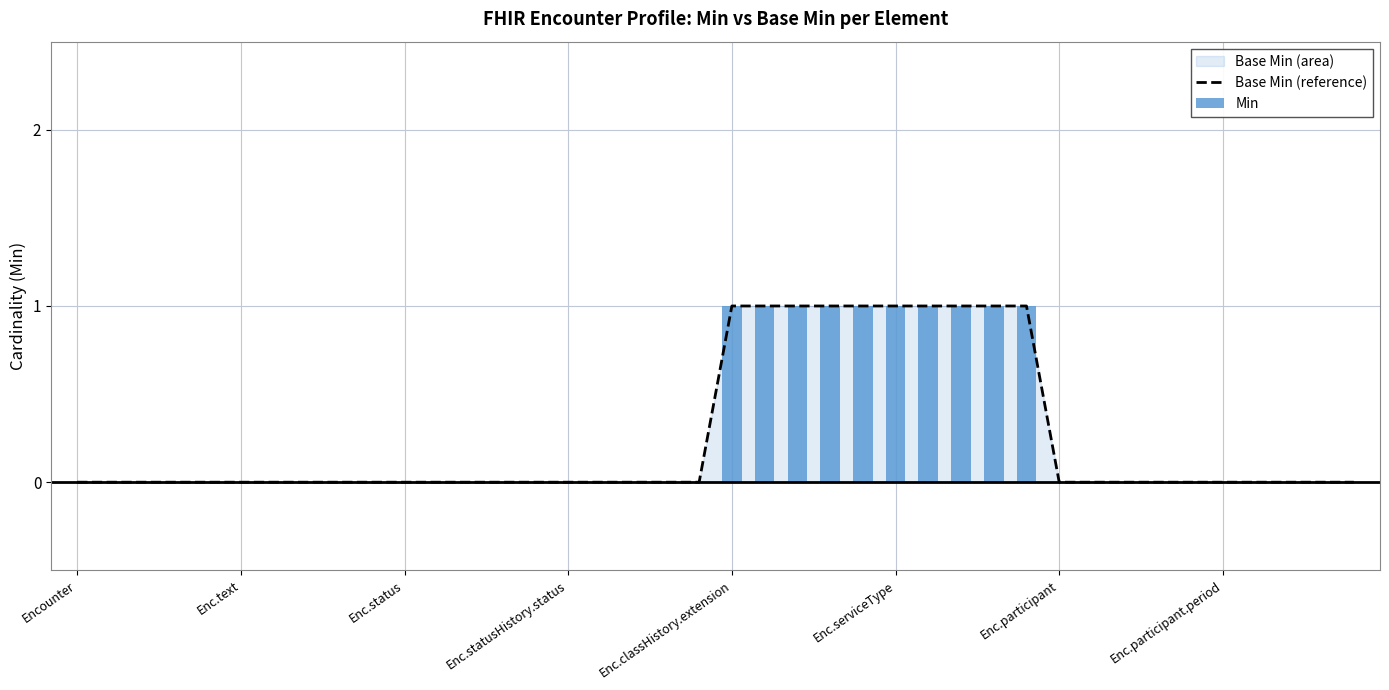

The value at 39 is 0. True or false?

True